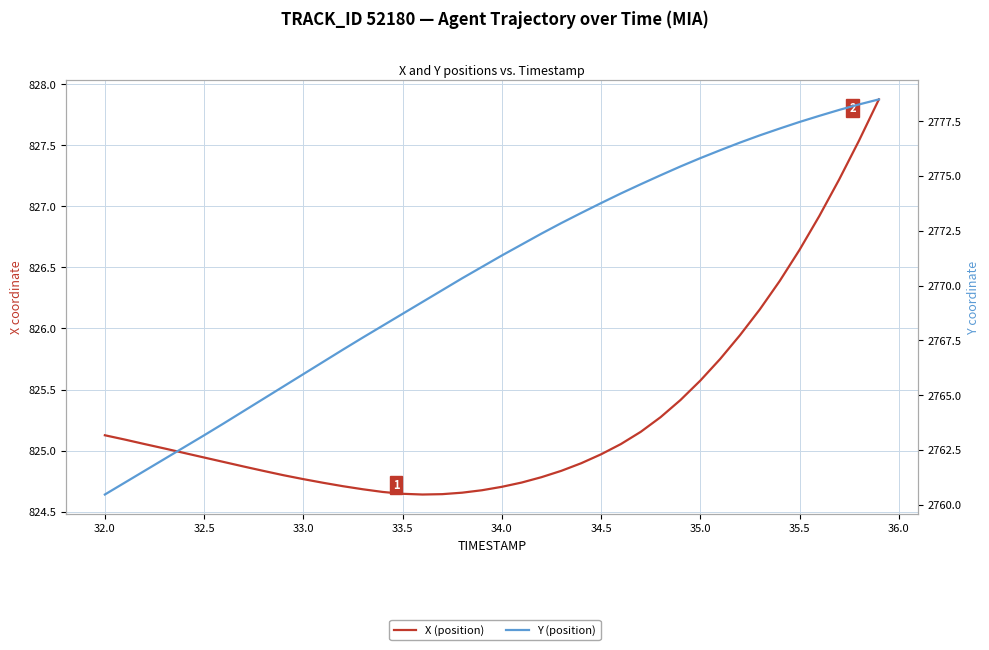

True or false: X (position) and Y (position) intersect in this chart.

False